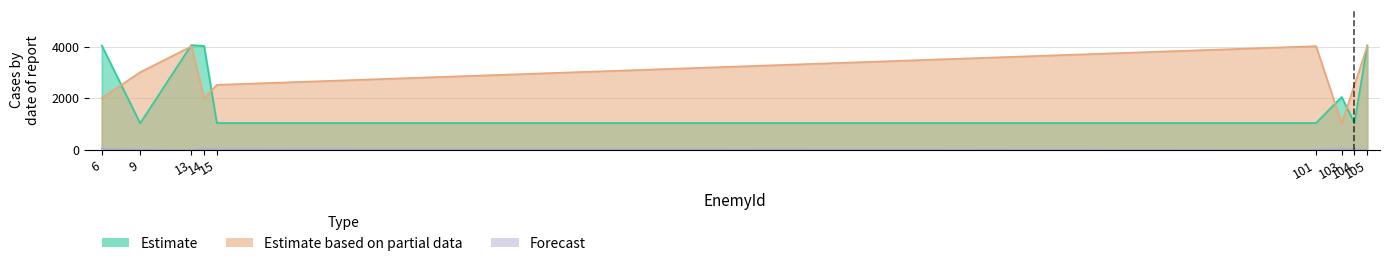

True or false: Estimate based on partial data has a value of 2949 at 14.

False